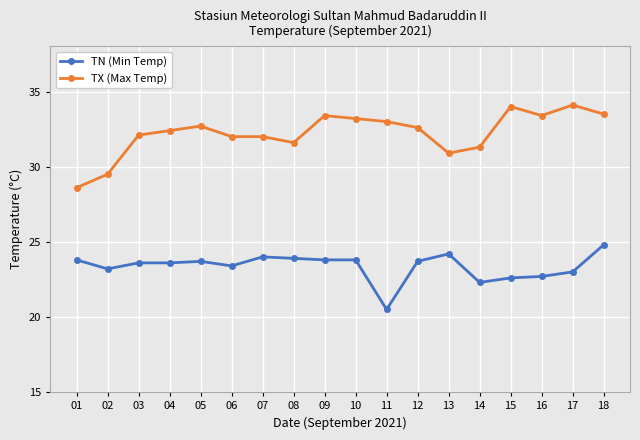

Is it true that TN (Min Temp) equals 8.4 at 09?

False